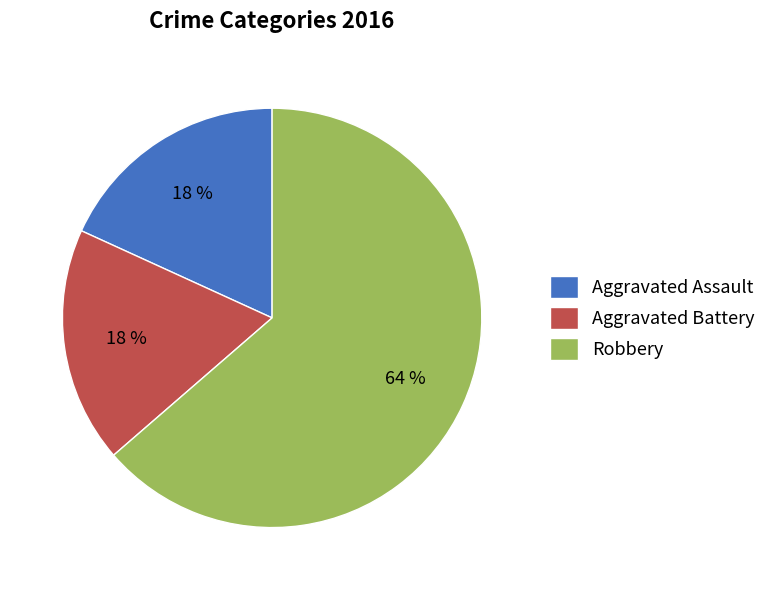

Combined, do Aggravated Battery and Aggravated Assault account for over 50%?

No